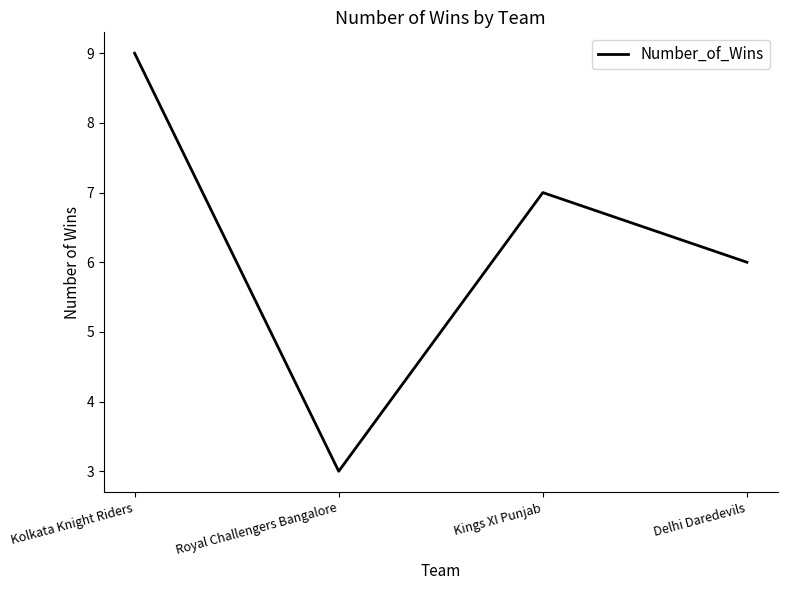

Does the chart display data point markers on the line(s)?

No